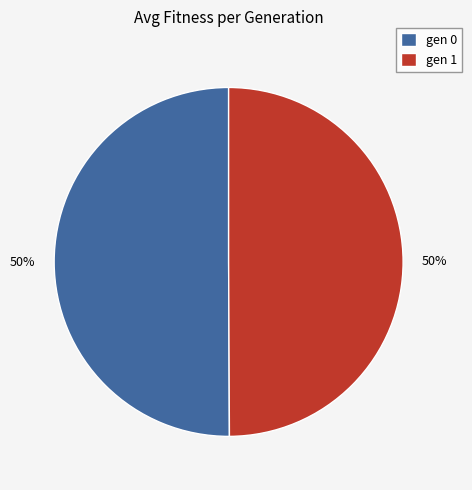

Approximately how many times larger is the value at gen 1 compared to gen 0?

1.0